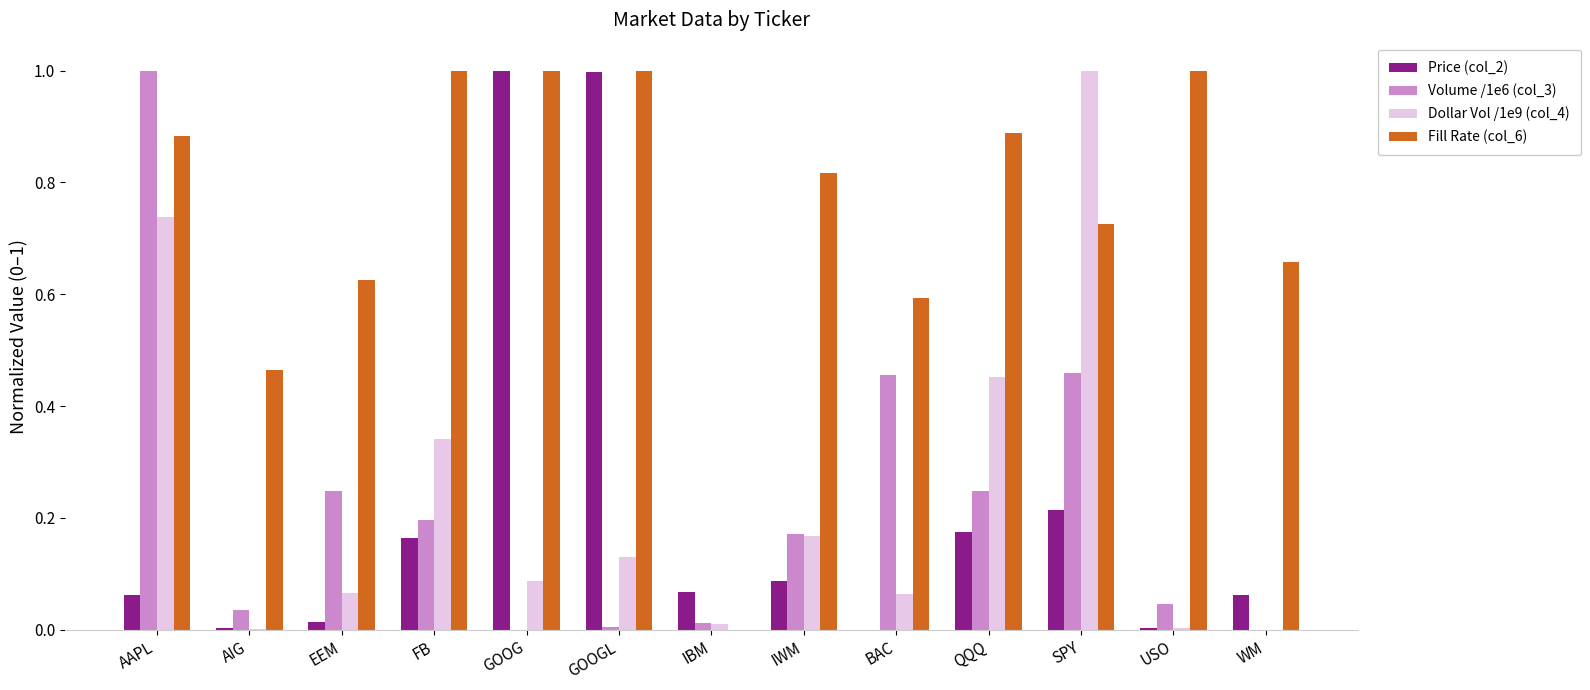

Which series has the largest total across all categories?

Fill Rate (col_6)